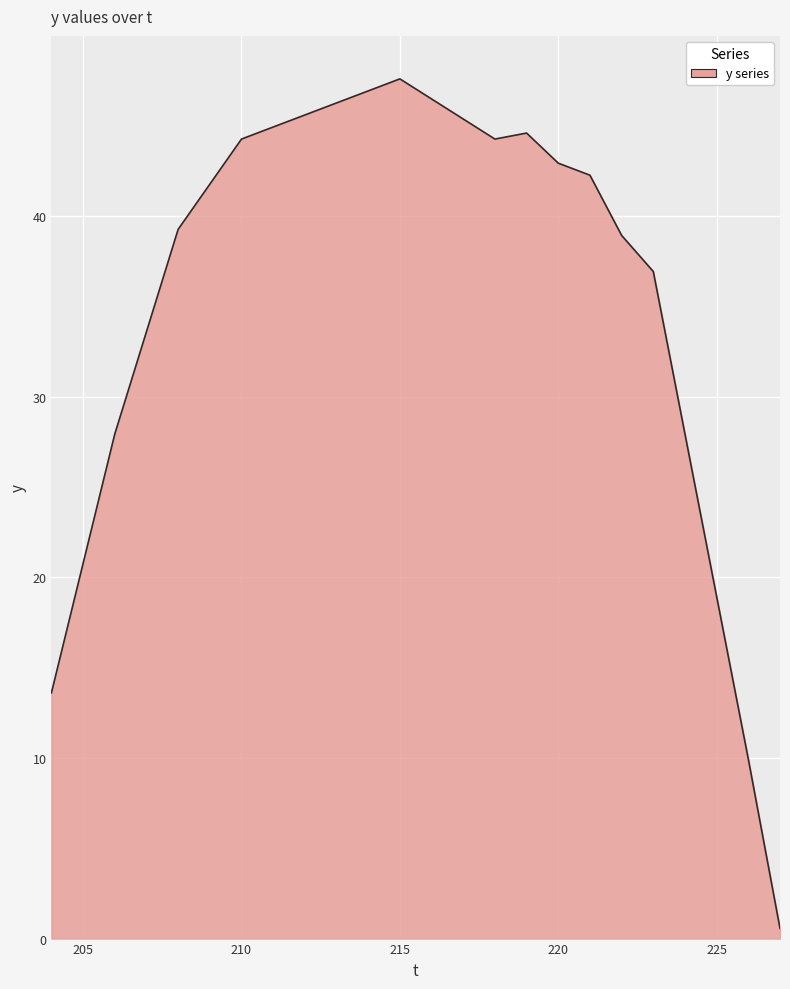

What is the greatest value displayed?

47.6